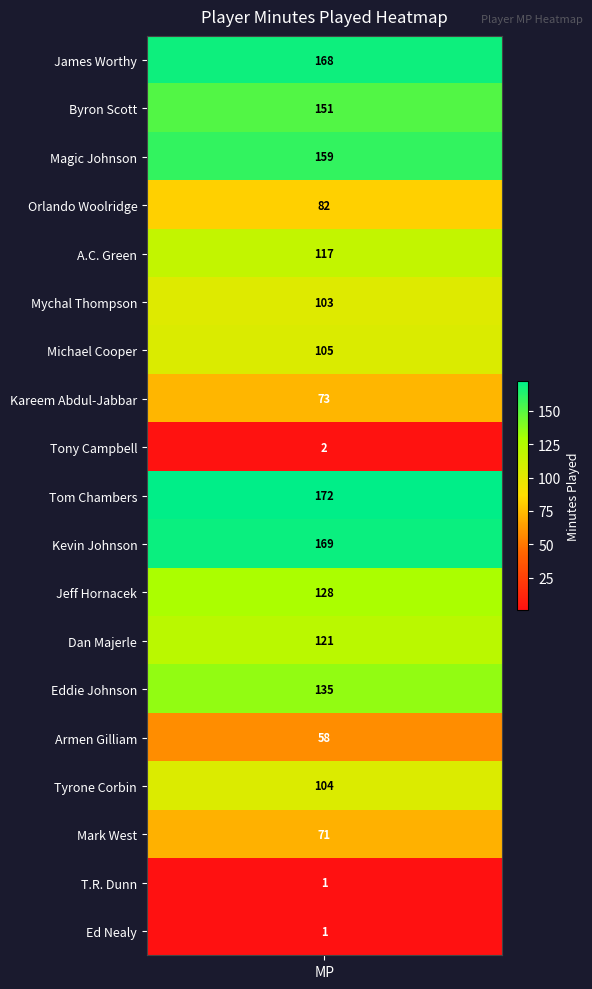

What is the difference between the second highest and minimum values?

168